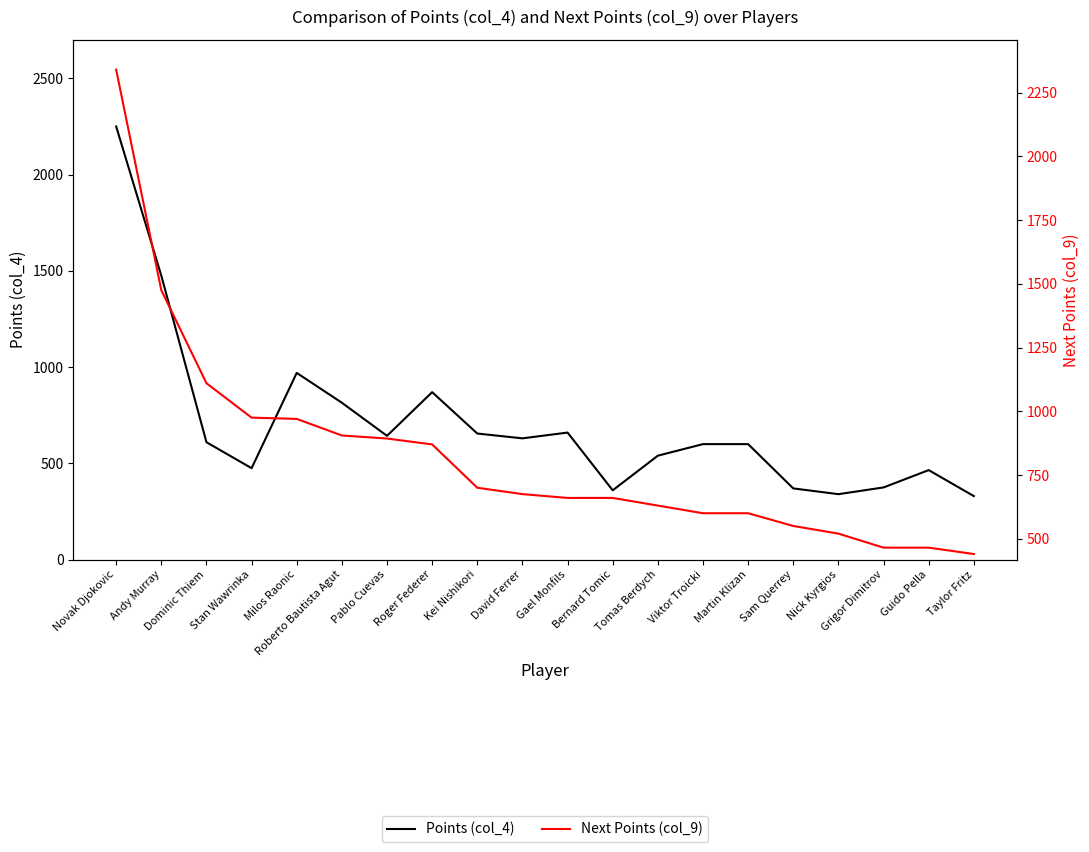

What is the difference between the maximum and minimum values in the Next Points (col_9) series?

1900